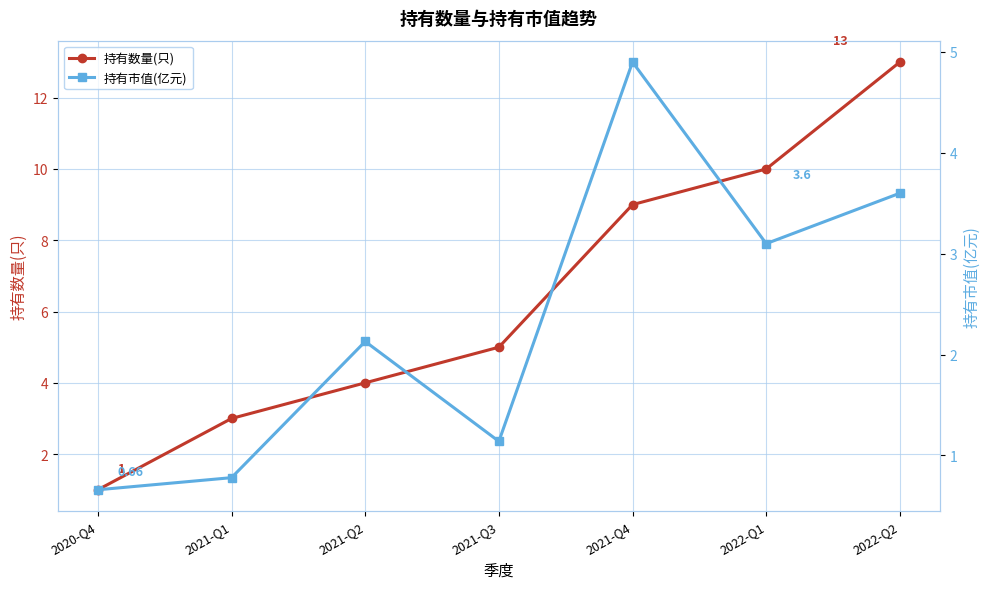

Which category has the lowest value across all series?

2020-Q4